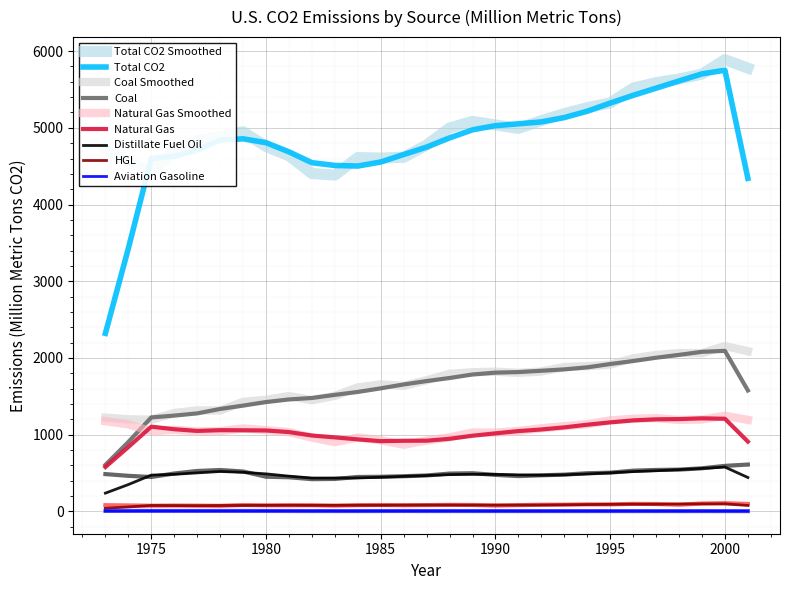

At which label does Coal first exceed 1709?

1987